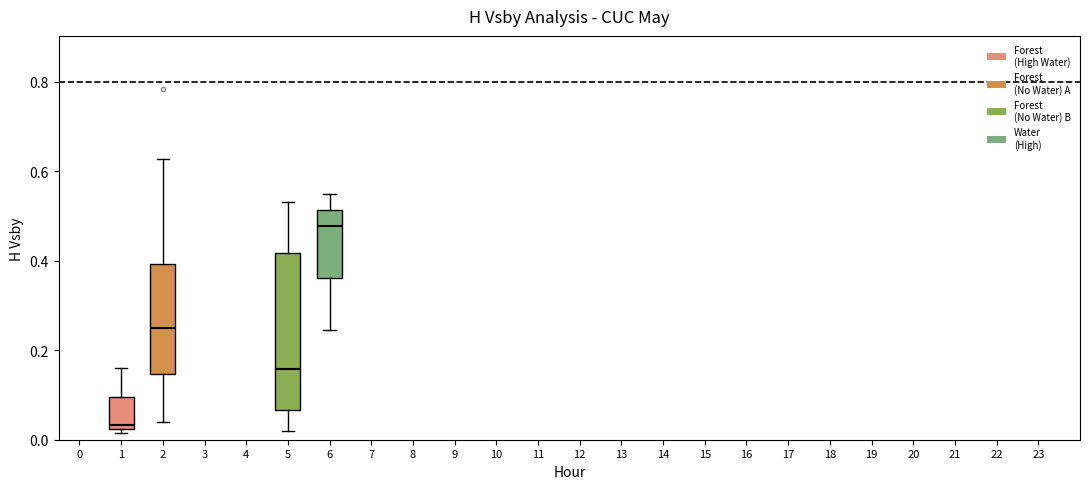

Reading left to right, transcribe this box plot: for each box, give where its median line is, the range the box spans, and where its two whiskers end, as read against the y-axis. The values are not printed on the chart, so give them approximately, as read against the axis.

1: median 0.04, box 0.02 to 0.10, whiskers 0.02 (just below the box's lower edge) to 0.16
2: median 0.26, box 0.14 to 0.40, whiskers 0.04 to 0.62
5: median 0.16, box 0.06 to 0.42, whiskers 0.02 to 0.54
6: median 0.48, box 0.36 to 0.52, whiskers 0.24 to 0.54